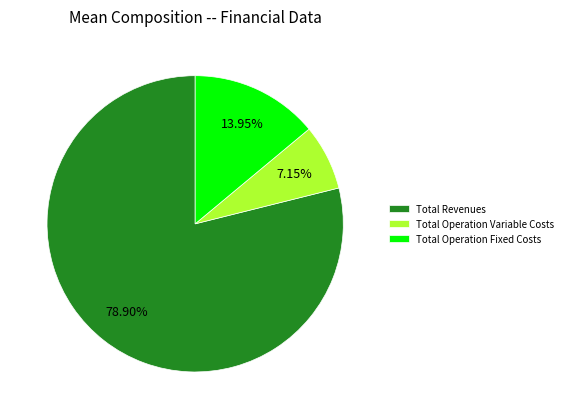

Count the number of slices in the pie.

3